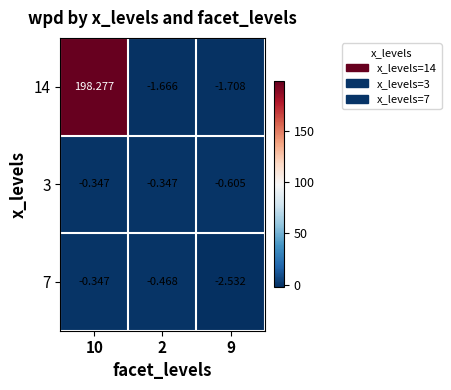

Is the value of 14 at 10 greater than the value of 3 at 10?

Yes